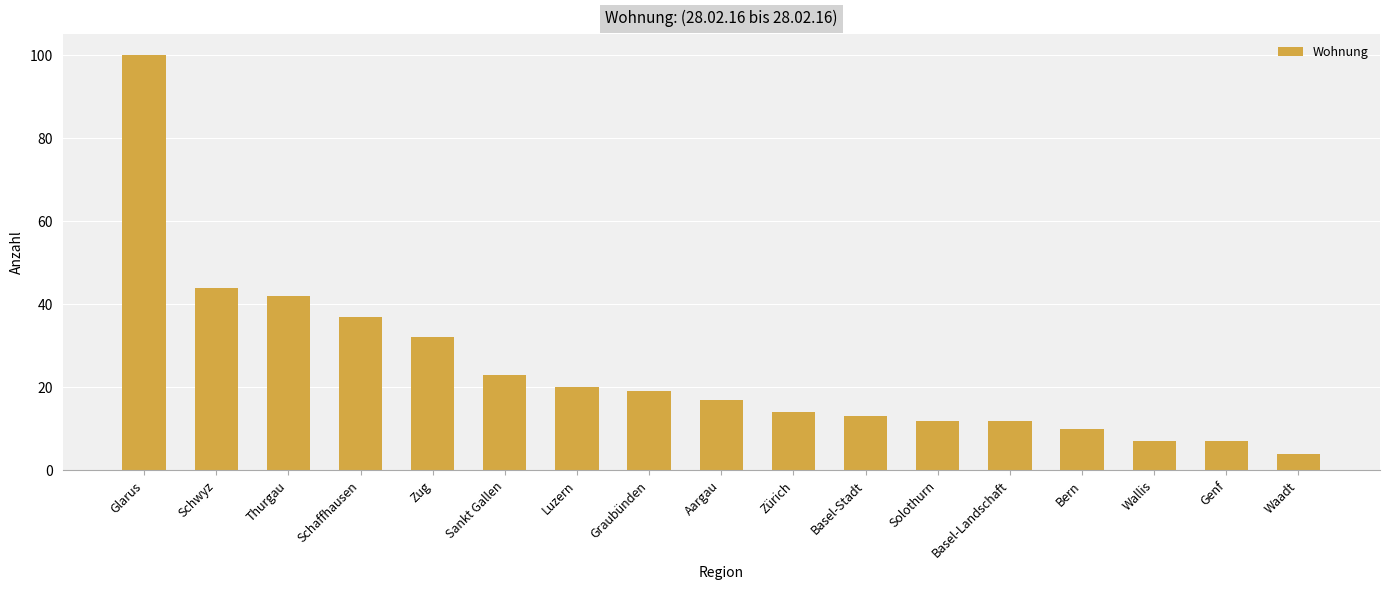

What is the change in value from Basel-Stadt to Waadt?

-9